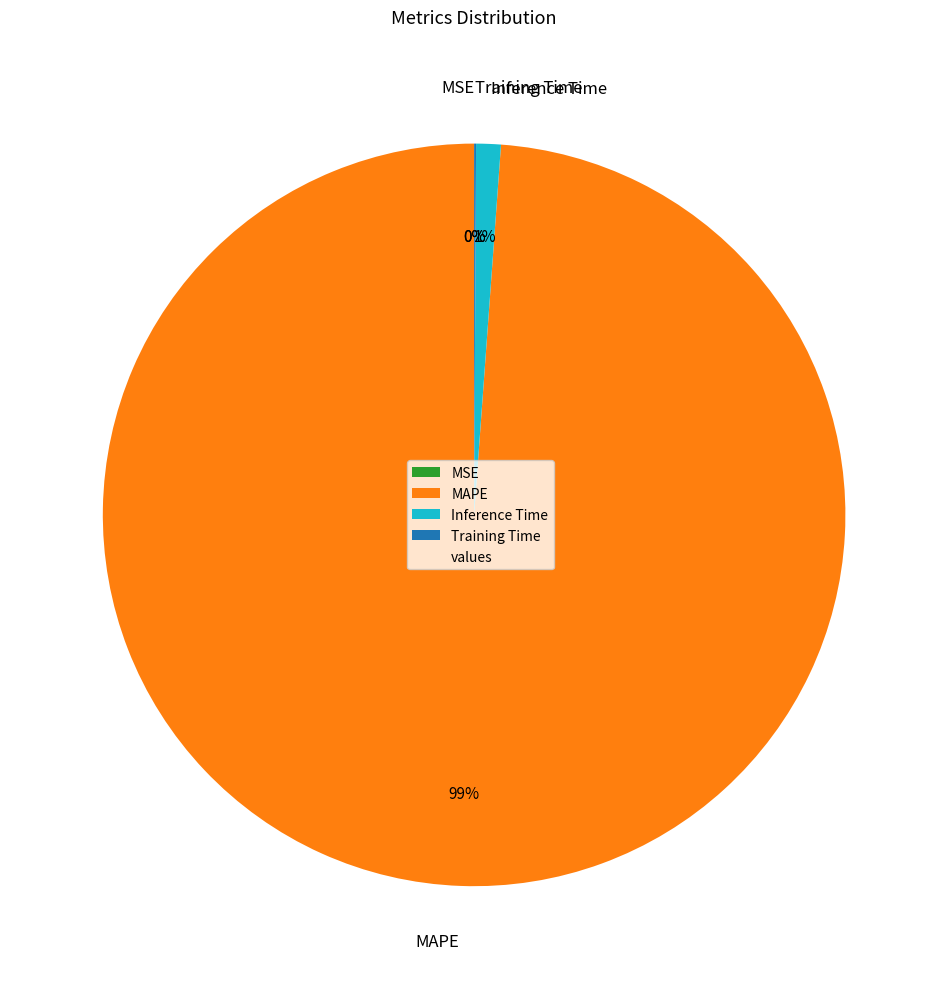

What is the largest slice in the pie chart?

MAPE